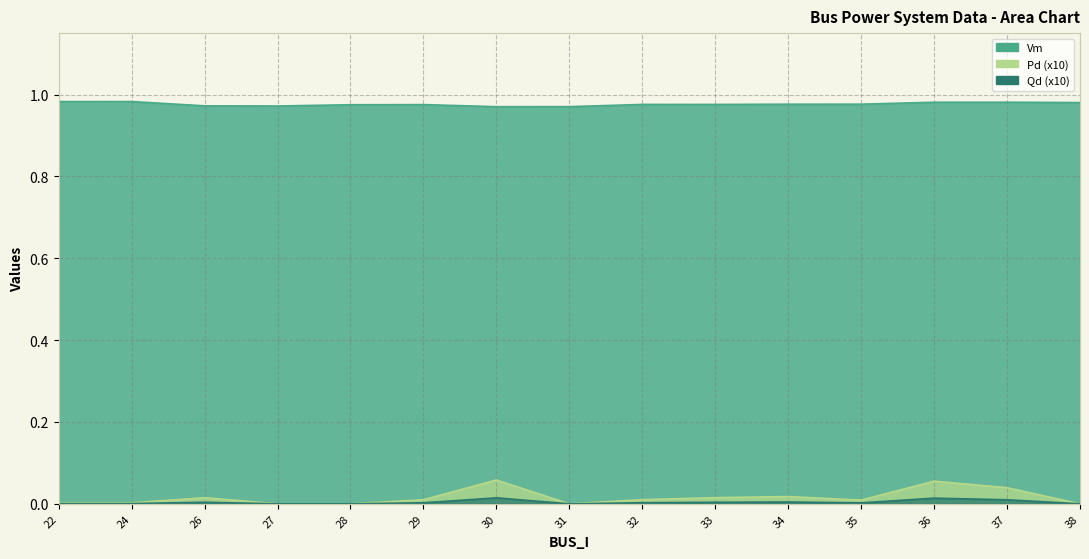

What is the total value across all series at 36?

1.1